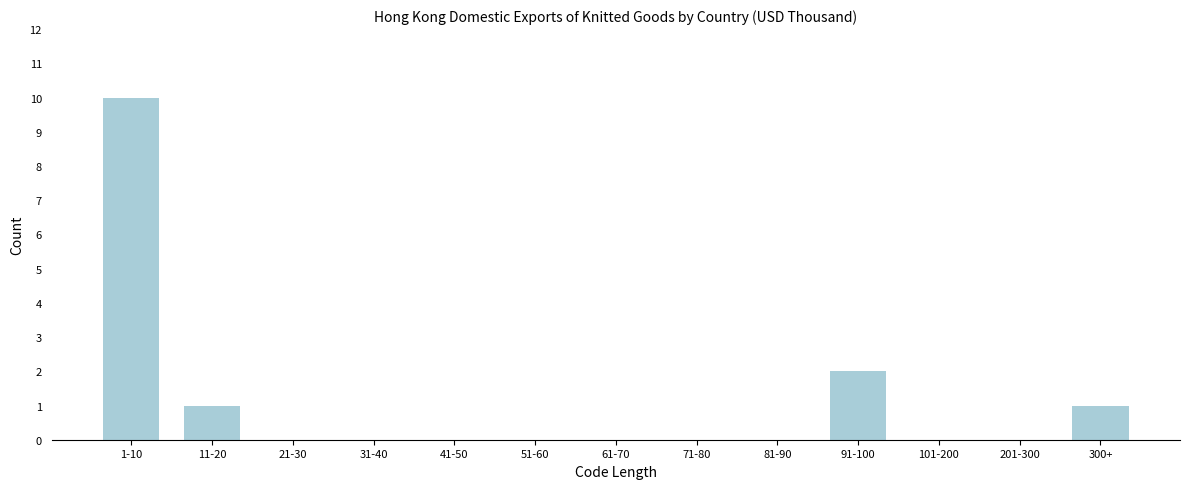

Reading right to left, what are all the values shown in this chart?

300+=1	201-300=0	101-200=0	91-100=2	81-90=0	71-80=0	61-70=0	51-60=0	41-50=0	31-40=0	21-30=0	11-20=1	1-10=10